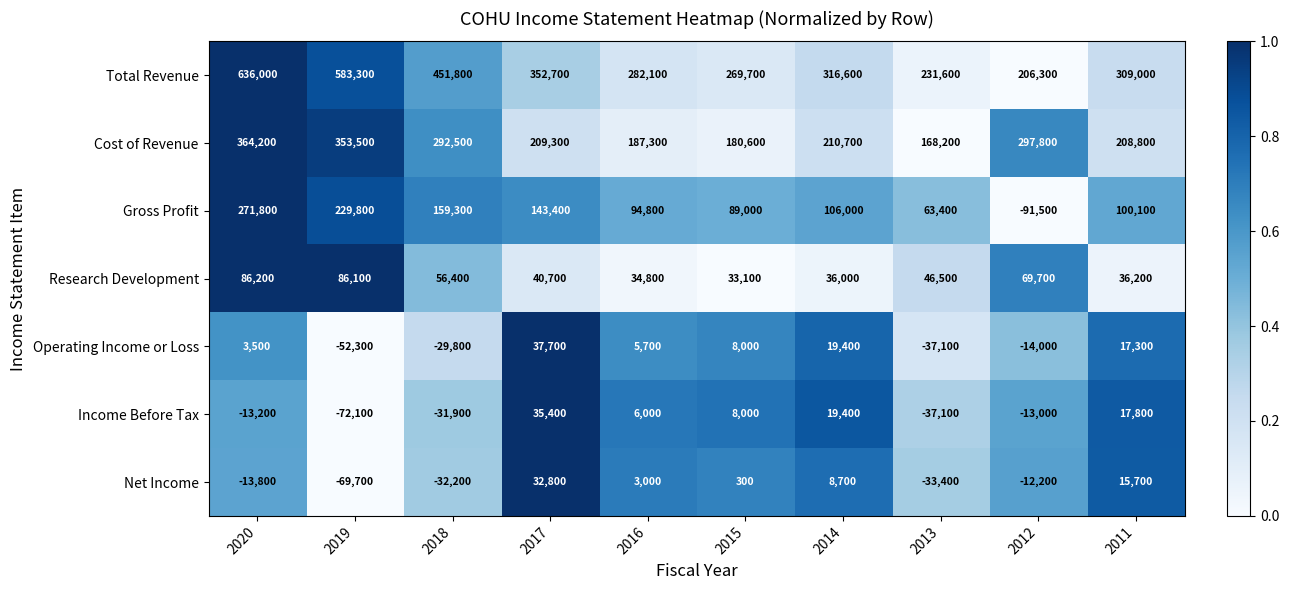

What is the difference between the maximum and minimum values in the Income Before Tax series?

107500